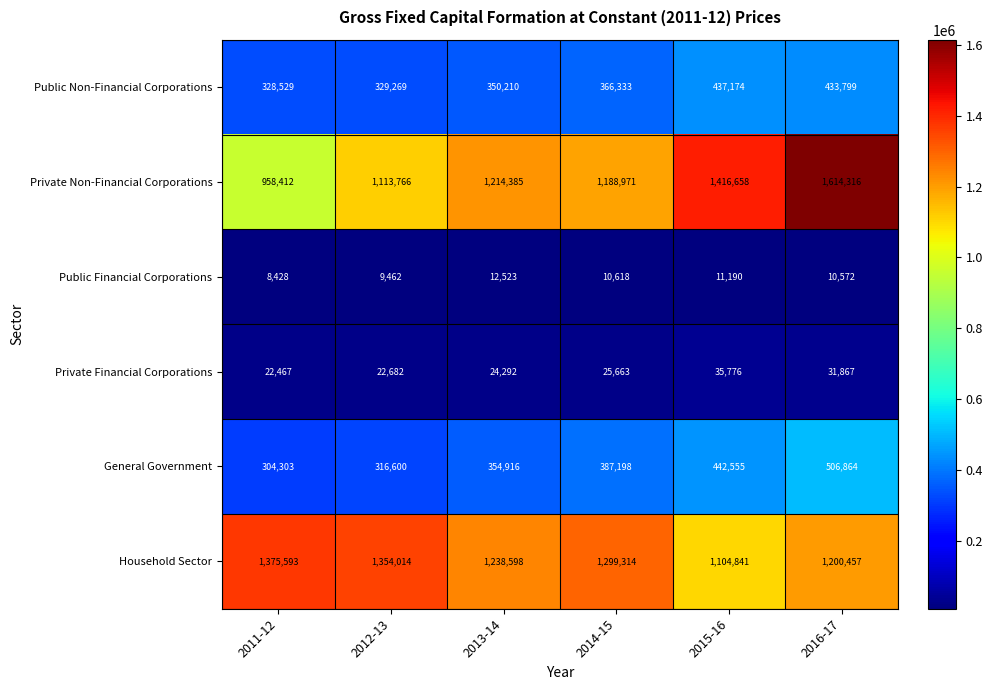

Where does the Public Financial Corporations series first go above 10618?

2013-14